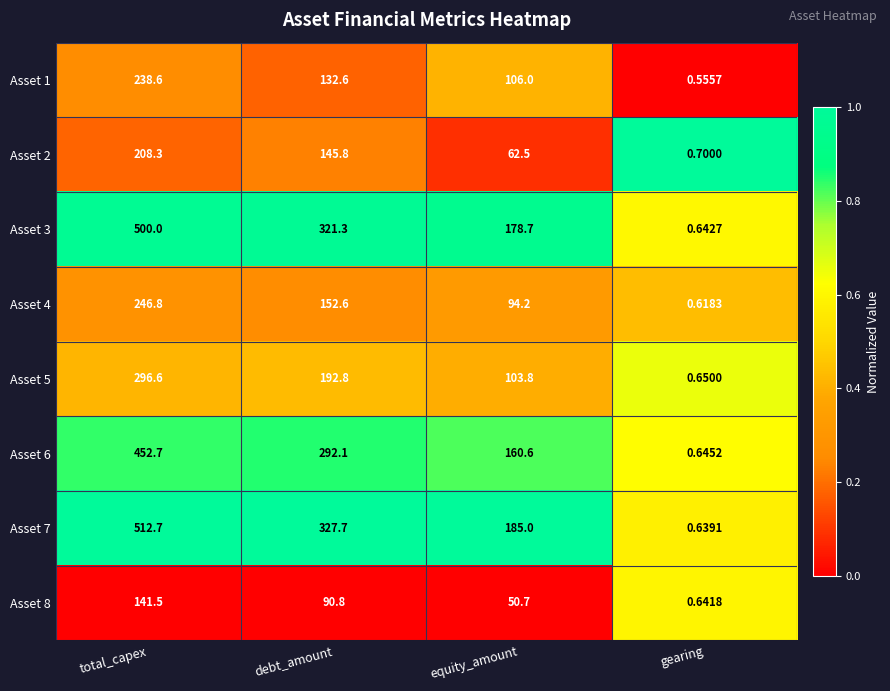

List the labels in order of Asset 2 value, largest first.

total_capex, debt_amount, equity_amount, gearing